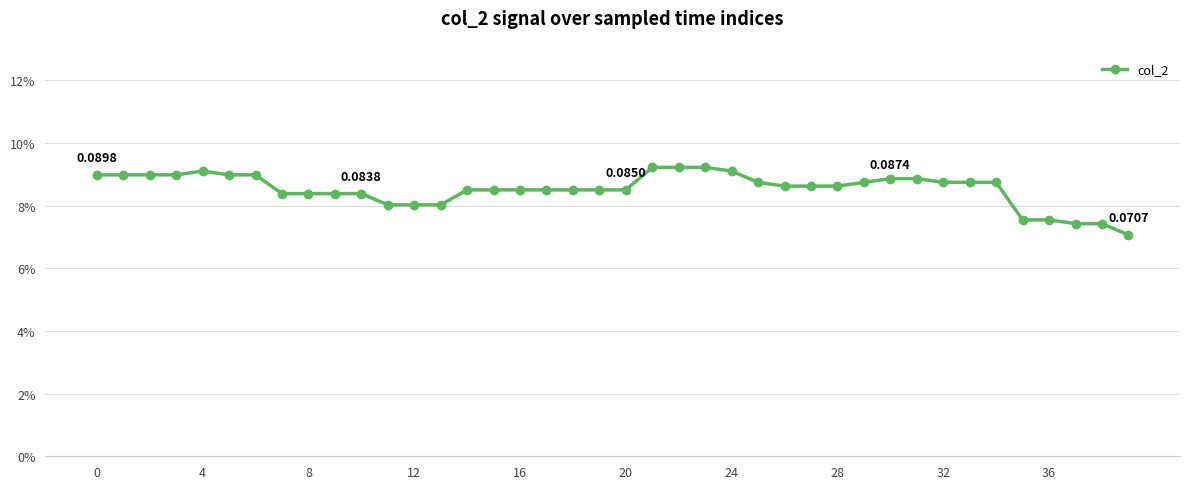

Does the chart have visible grid lines?

Yes